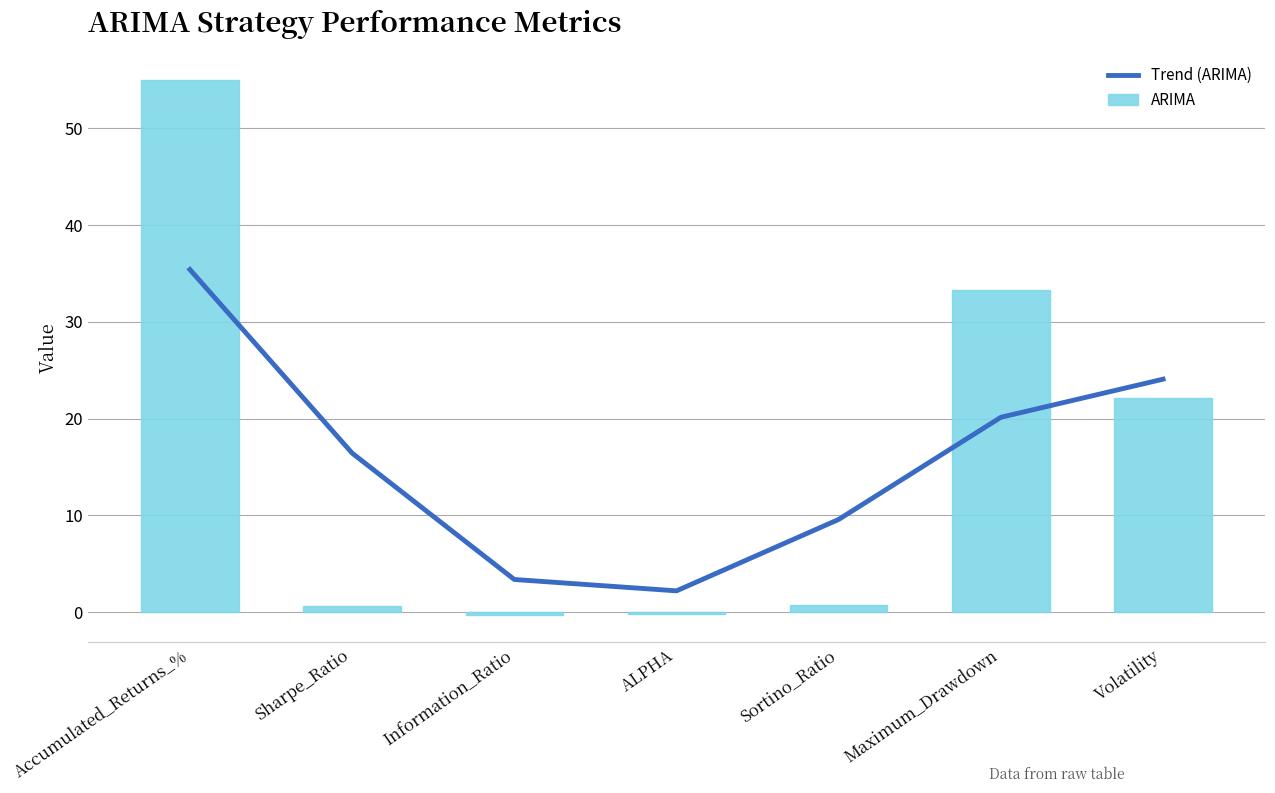

At which category is the sum across all series the highest?

Accumulated_Returns_%